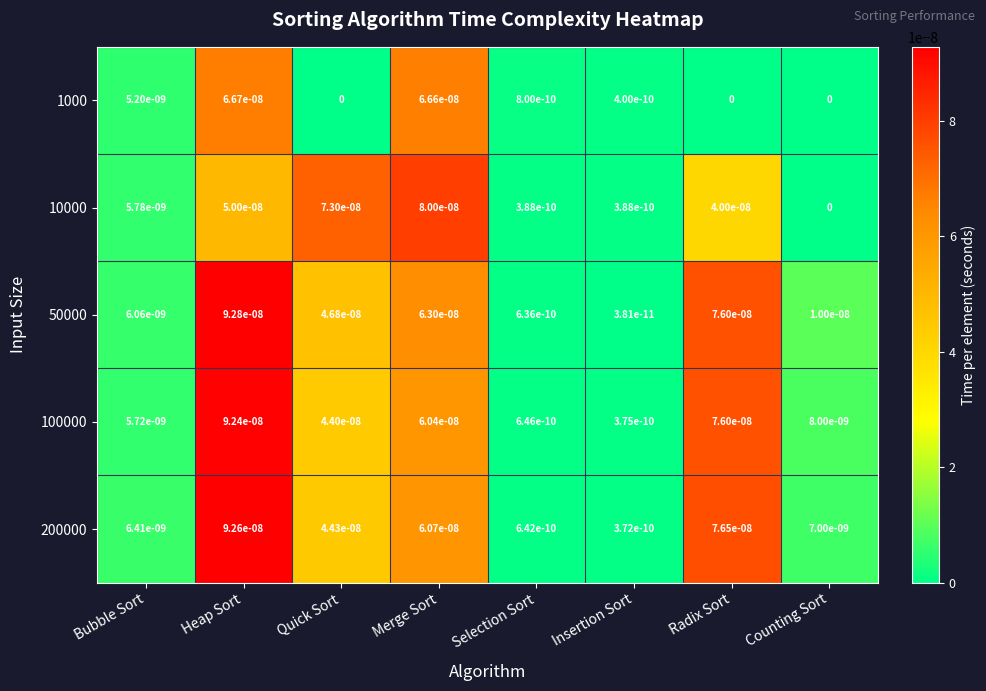

Where is 100000 nearest to the value 0?

Insertion Sort